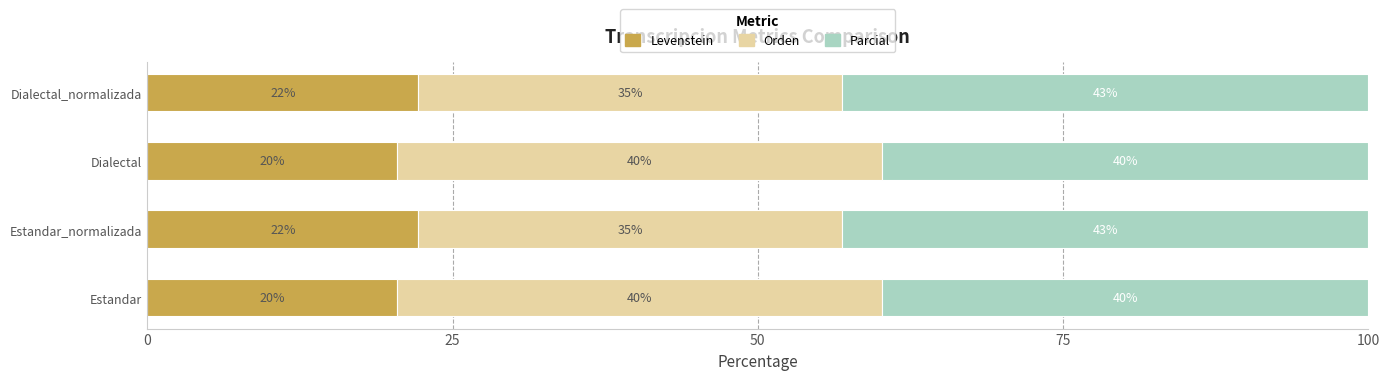

Is it true that Levenstein equals 20.4 at Dialectal?

True